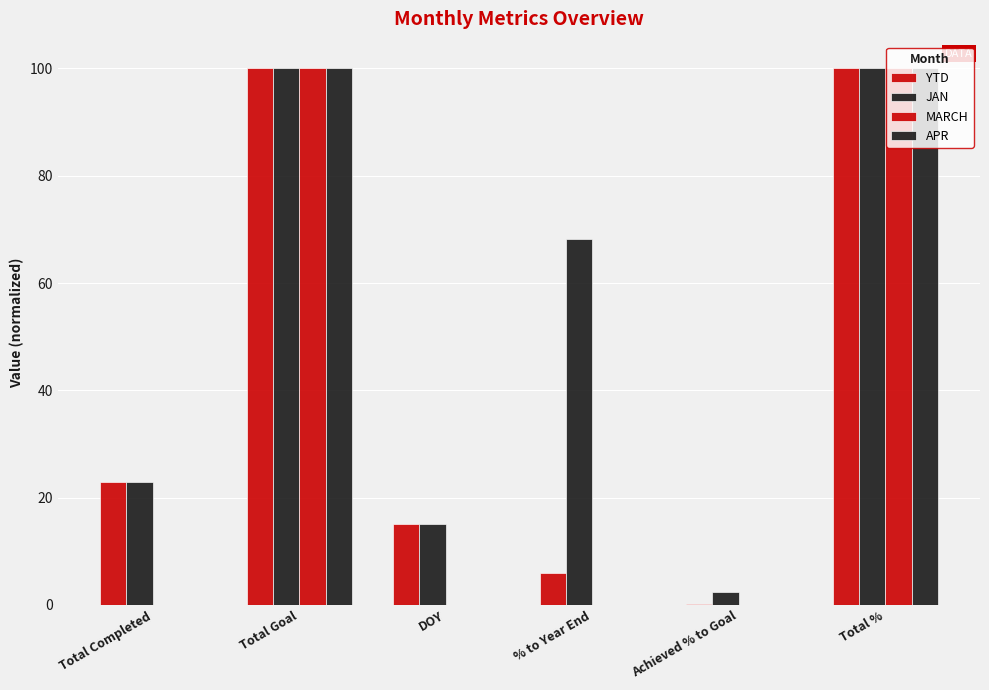

How many data points does each series have?

6